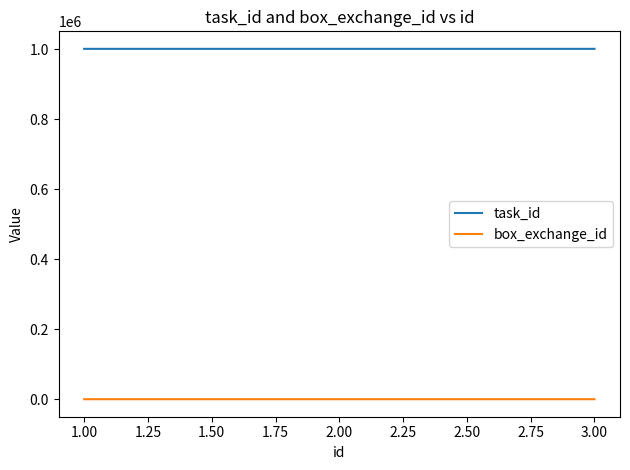

Is the value of box_exchange_id at 2.00 greater than the value of task_id at 2.00?

No